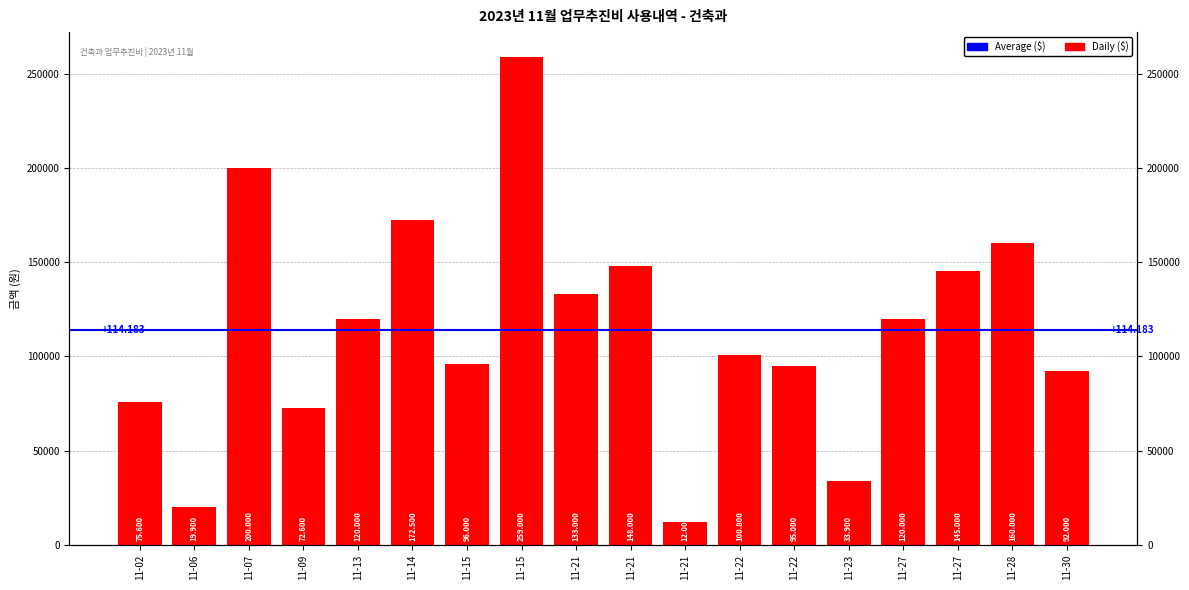

Rank the categories by value from highest to lowest.

11-15, 11-07, 11-14, 11-28, 11-21, 11-27, 11-21, 11-13, 11-27, 11-22, 11-15, 11-22, 11-30, 11-02, 11-09, 11-23, 11-06, 11-21